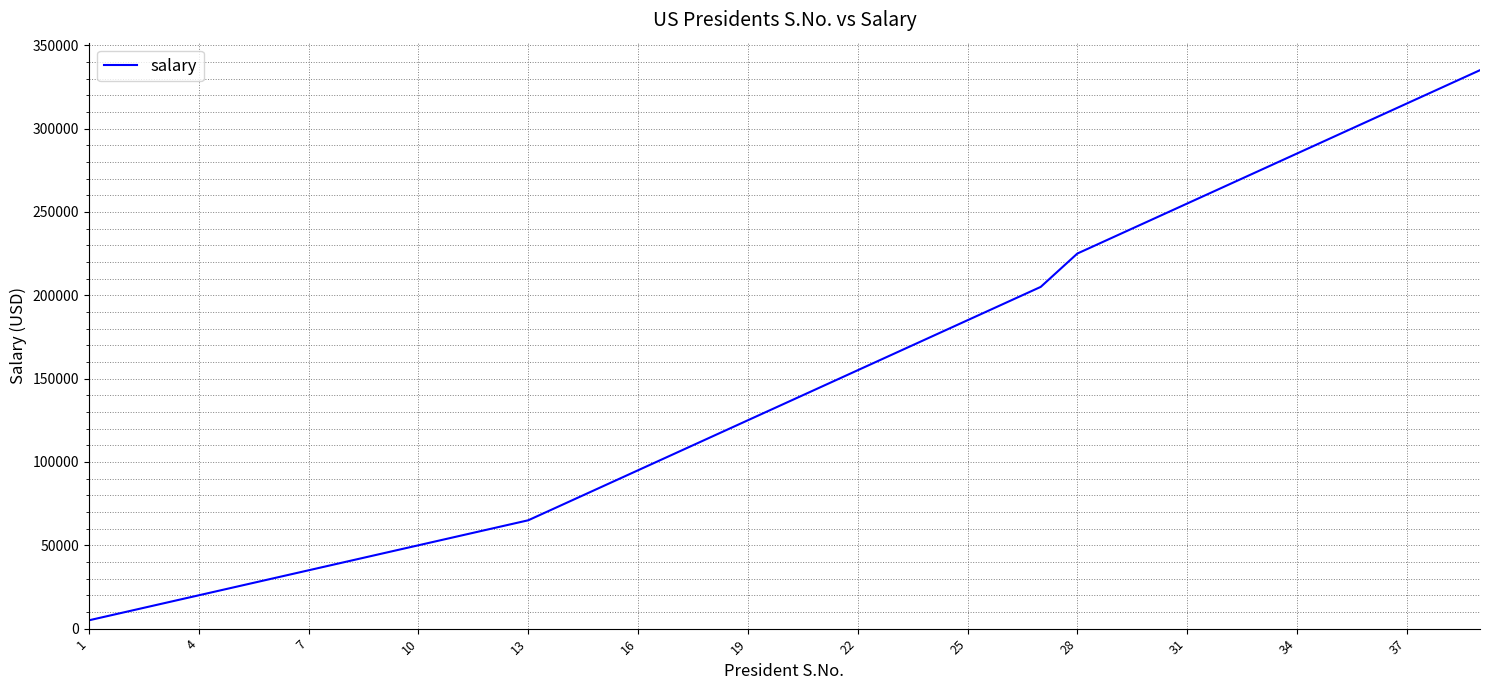

What is the greatest value displayed?

335000